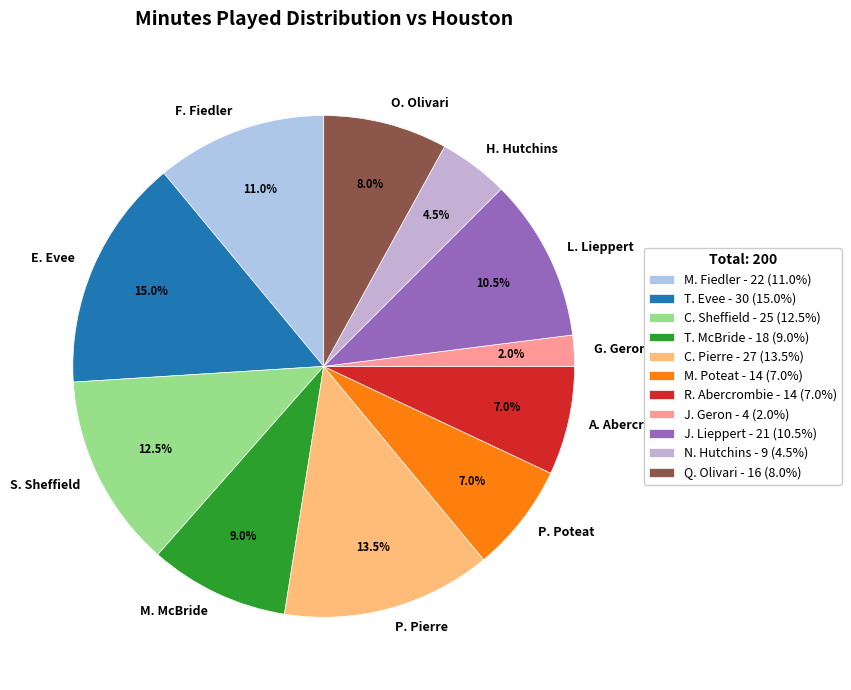

Count the number of slices in the pie.

11